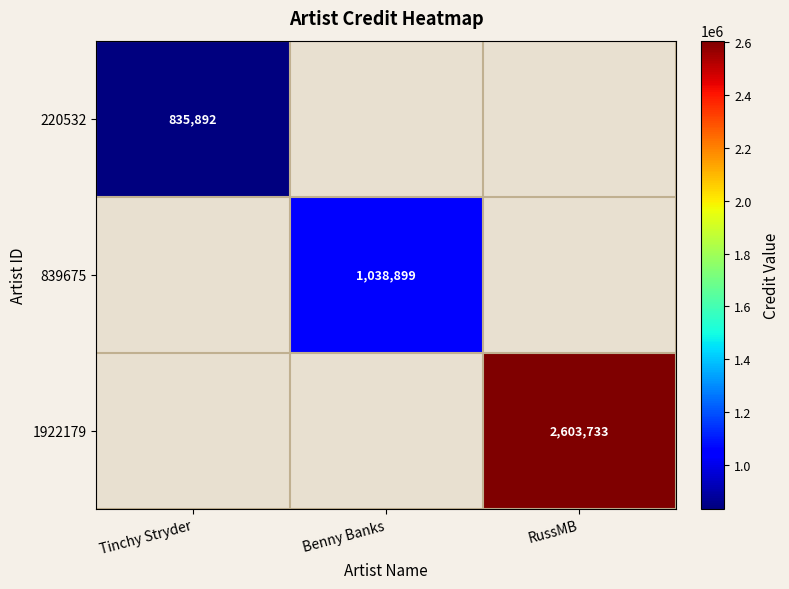

True or false: 1922179 has a value of 1630400 at RussMB.

False